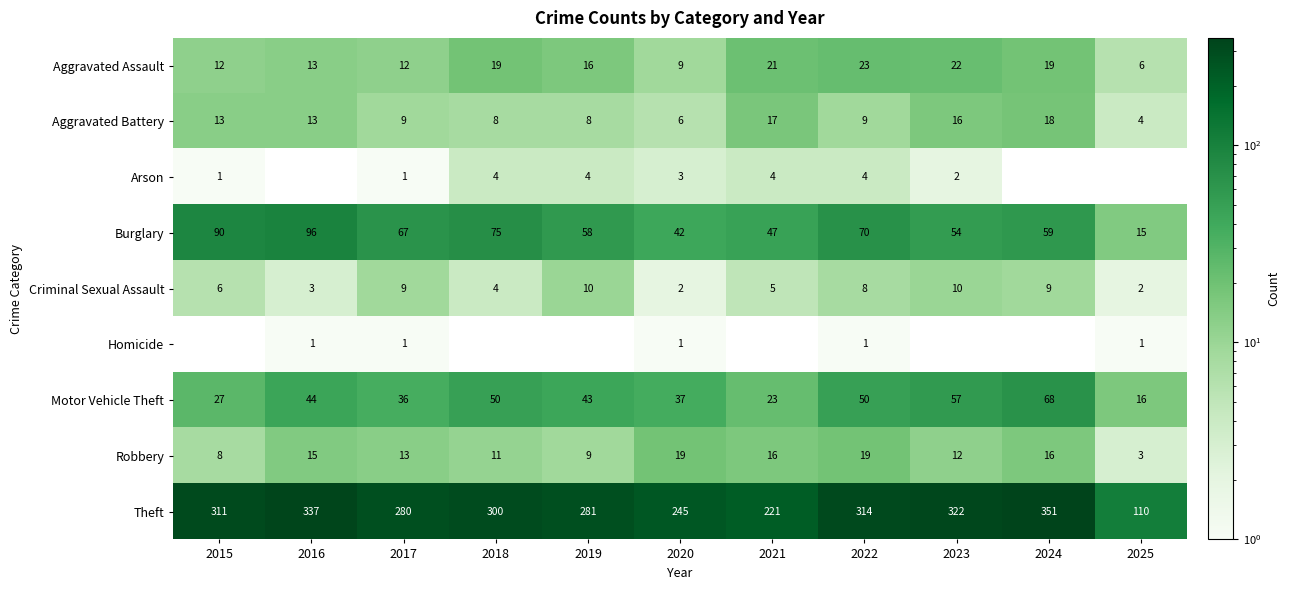

At which label is Criminal Sexual Assault closest to 6?

2015